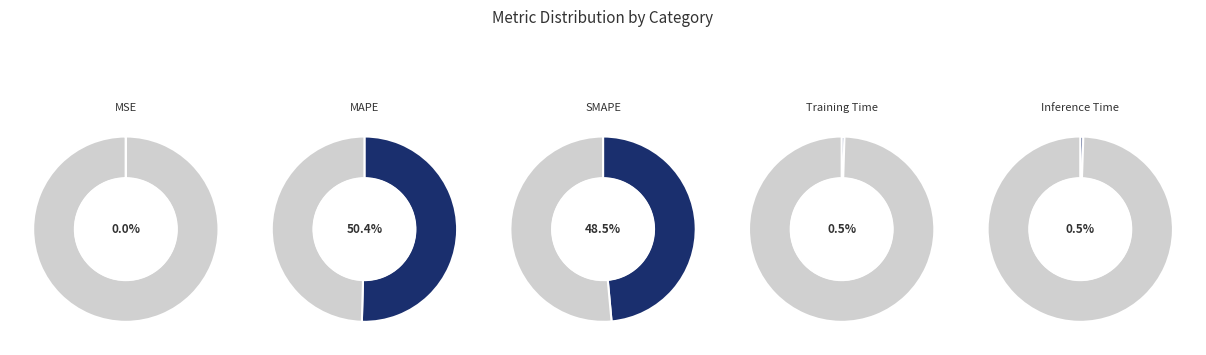

What percentage do MSE and MAPE together represent?

50.5%